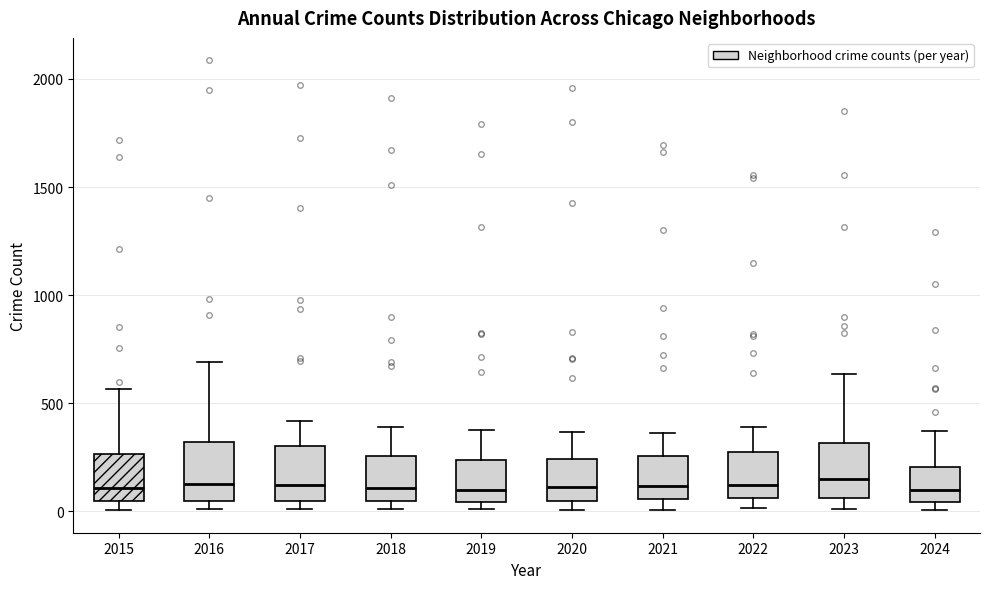

Reading left to right, read every box against the y-axis: the position of its median line, the range the box covers, and the ends of its whiskers. The values are not printed on the chart, so give them approximately, as read against the axis.

2015: median 100, box 50 to 250, whiskers 0 to 550
2016: median 150, box 50 to 300, whiskers 0 to 700
2017: median 100, box 50 to 300, whiskers 0 to 400
2018: median 100, box 50 to 250, whiskers 0 to 400
2019: median 100, box 50 to 250, whiskers 0 to 400
2020: median 100, box 50 to 250, whiskers 0 to 350
2021: median 100, box 50 to 250, whiskers 0 to 350
2022: median 100, box 50 to 250, whiskers 0 to 400
2023: median 150, box 50 to 300, whiskers 0 to 650
2024: median 100, box 50 to 200, whiskers 0 to 350